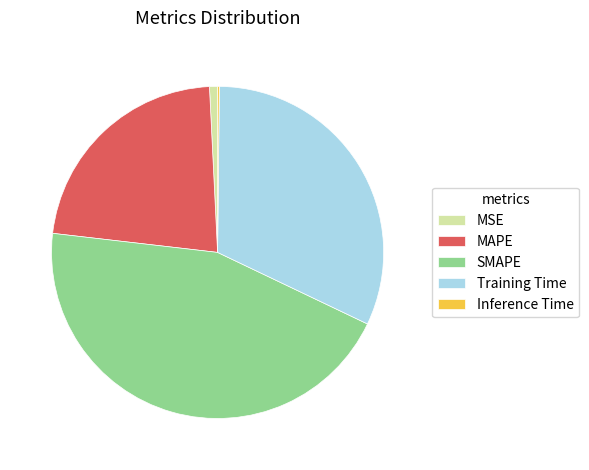

The SMAPE slice represents 57% of the pie. True or false?

False